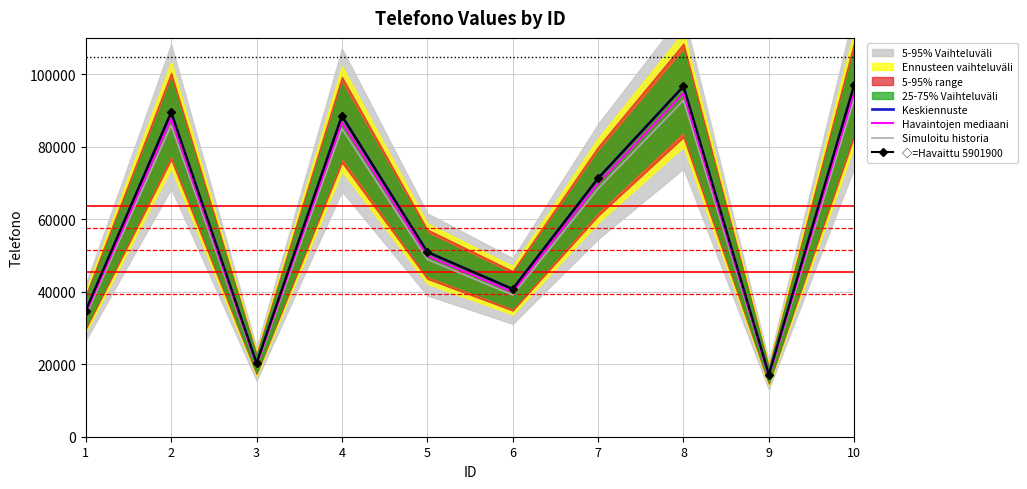

What is the sum of the Simuloitu historia values at 5 and 9?

65303.0